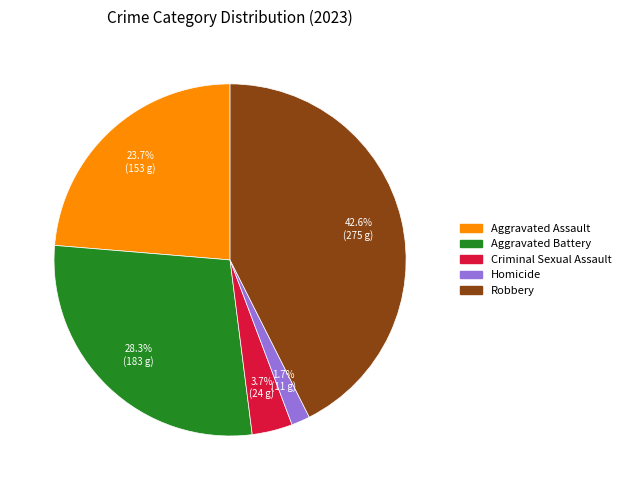

Is it true that Criminal Sexual Assault is 4% of the pie?

True